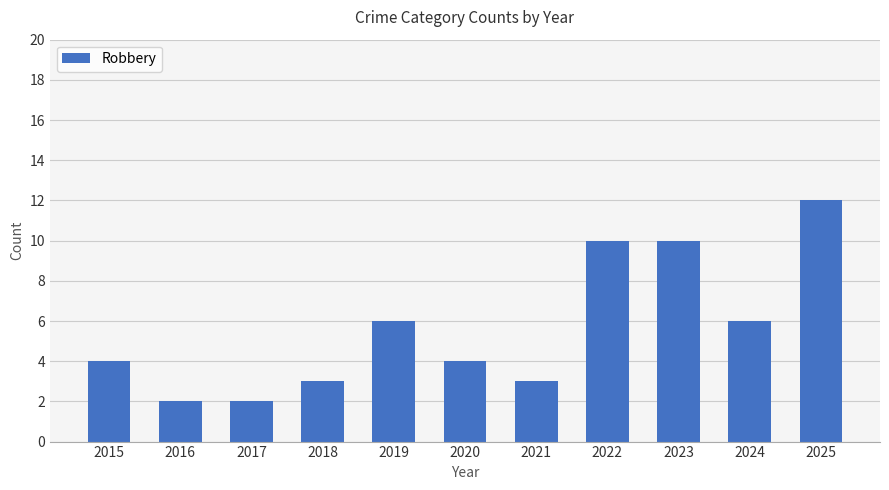

Reading left to right, what are all the values shown in this chart?

2015=4	2016=2	2017=2	2018=3	2019=6	2020=4	2021=3	2022=10	2023=10	2024=6	2025=12